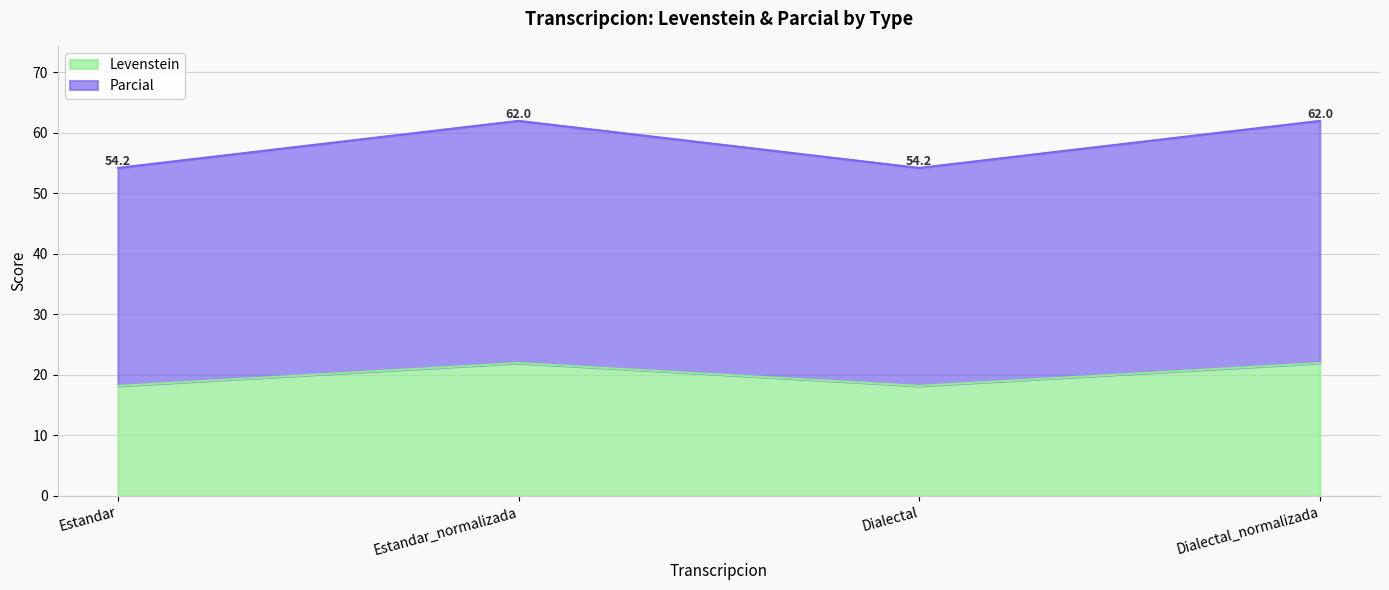

At which category is the sum across all series the highest?

Estandar_normalizada